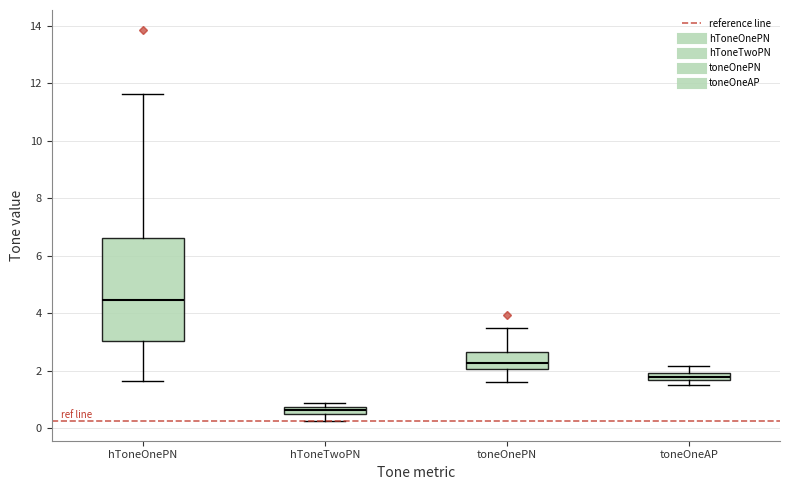

Which box's median line is the lowest?

hToneTwoPN